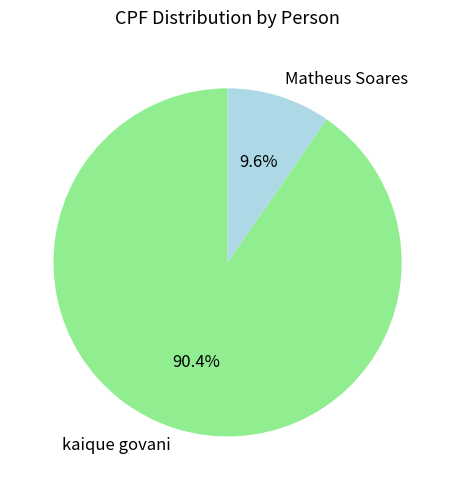

Is there a majority slice in this chart?

Yes